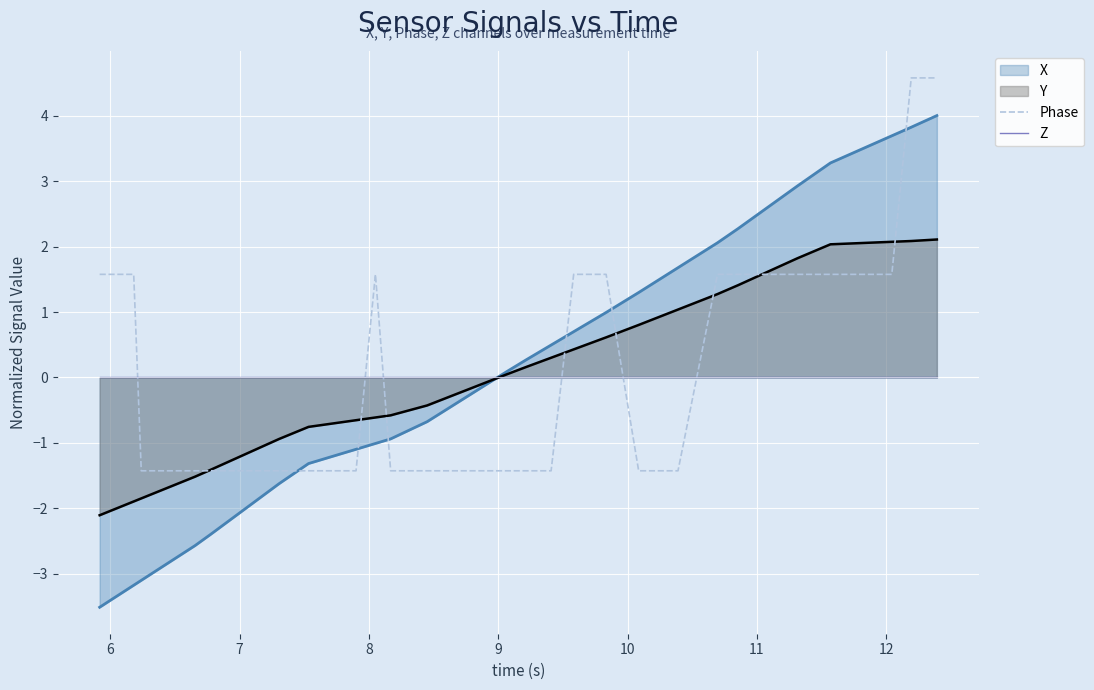

What is the highest value of the Y series?

2.1